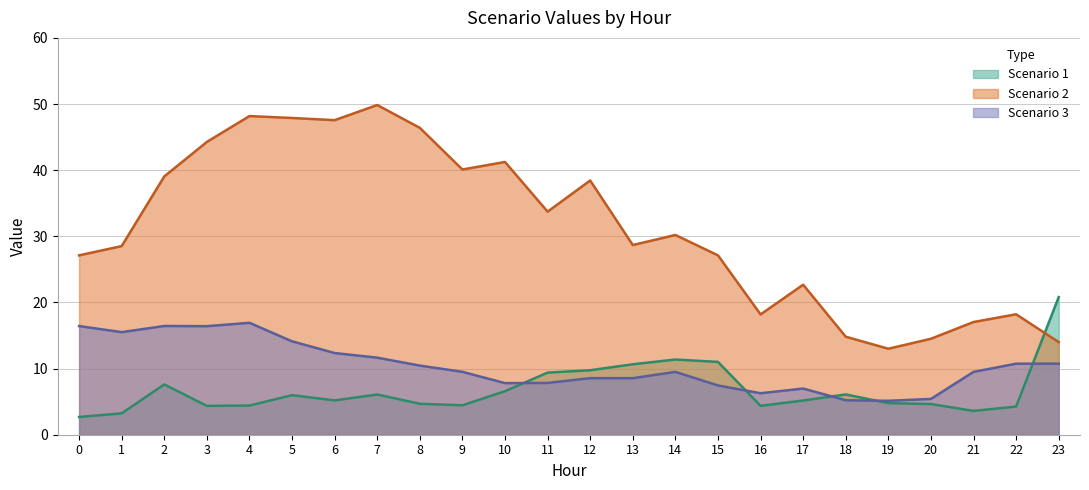

How many series are shown in this chart?

3